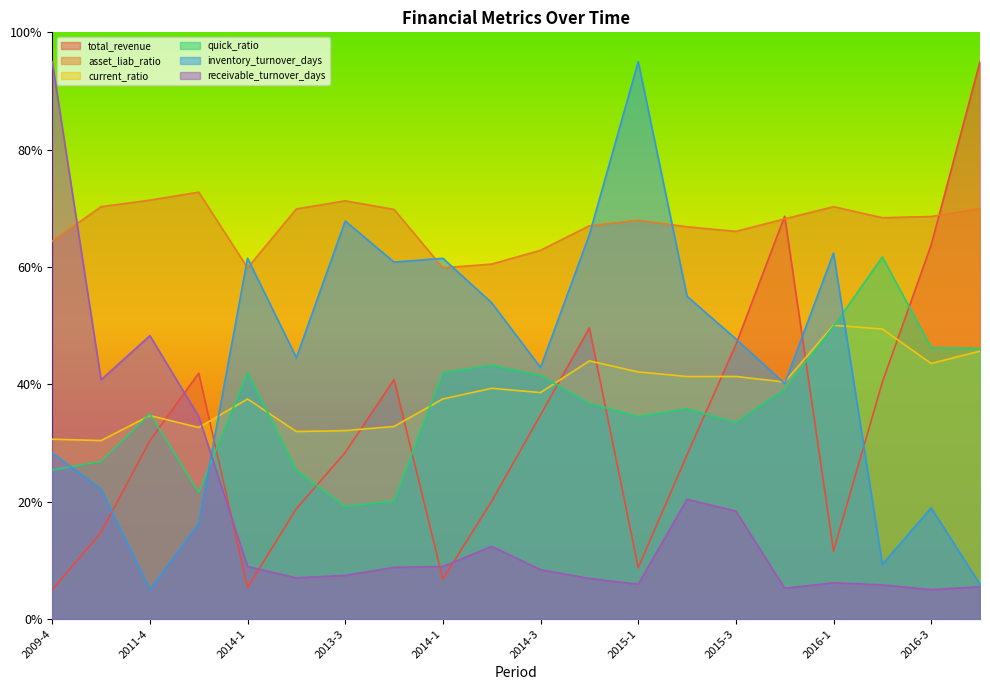

In inventory_turnover_days, how many points are higher than both neighbors (excluding endpoints)?

6